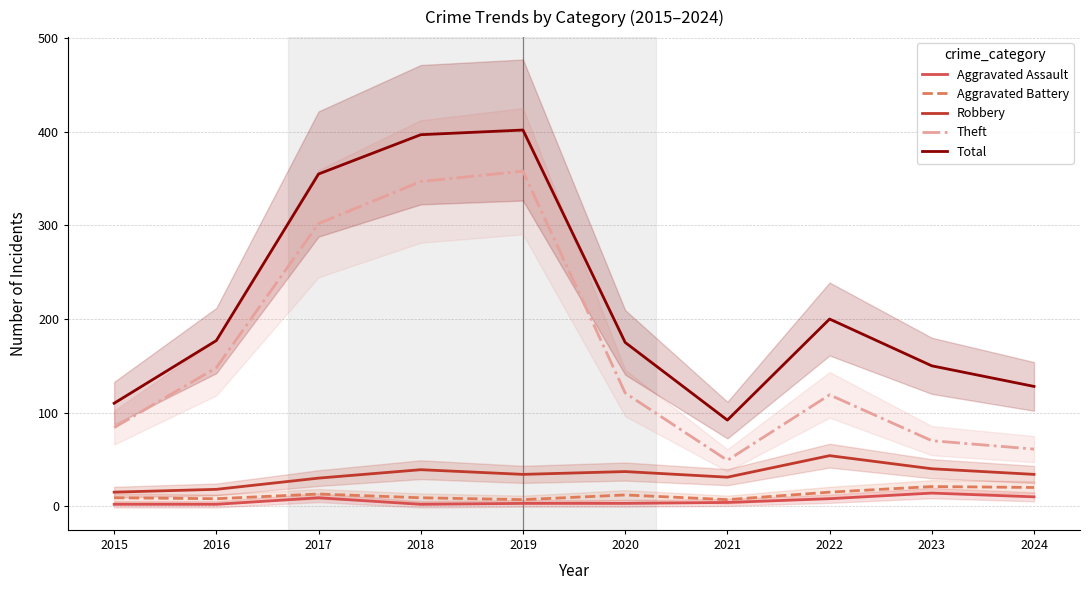

Is the value of Robbery at 2018 greater than the value of Aggravated Assault at 2015?

Yes